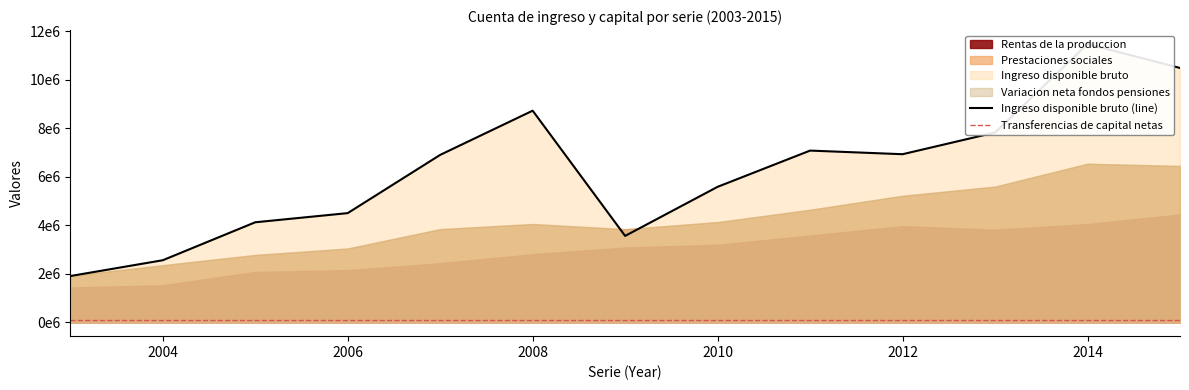

Rank the categories by Prestaciones sociales value from highest to lowest.

2014, 2015, 2013, 2012, 2011, 2010, 2008, 2007, 2009, 2006, 2005, 2004, 2003